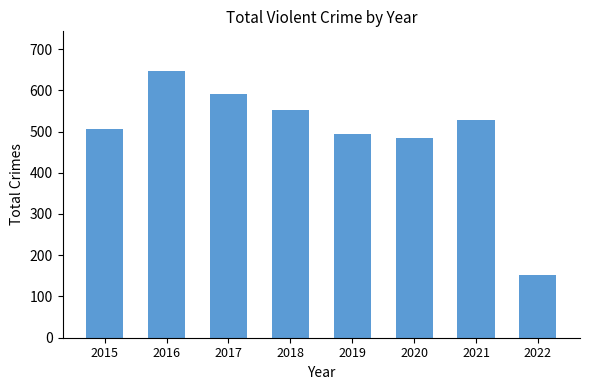

What is the change in value from 2018 to 2020?

-67